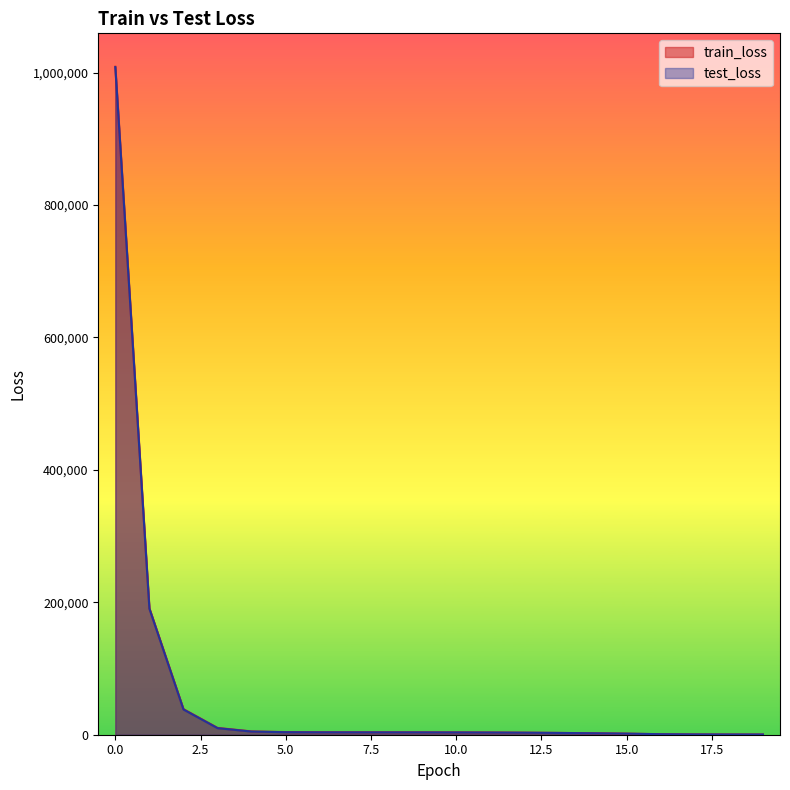

How many lines are shown in the chart?

2